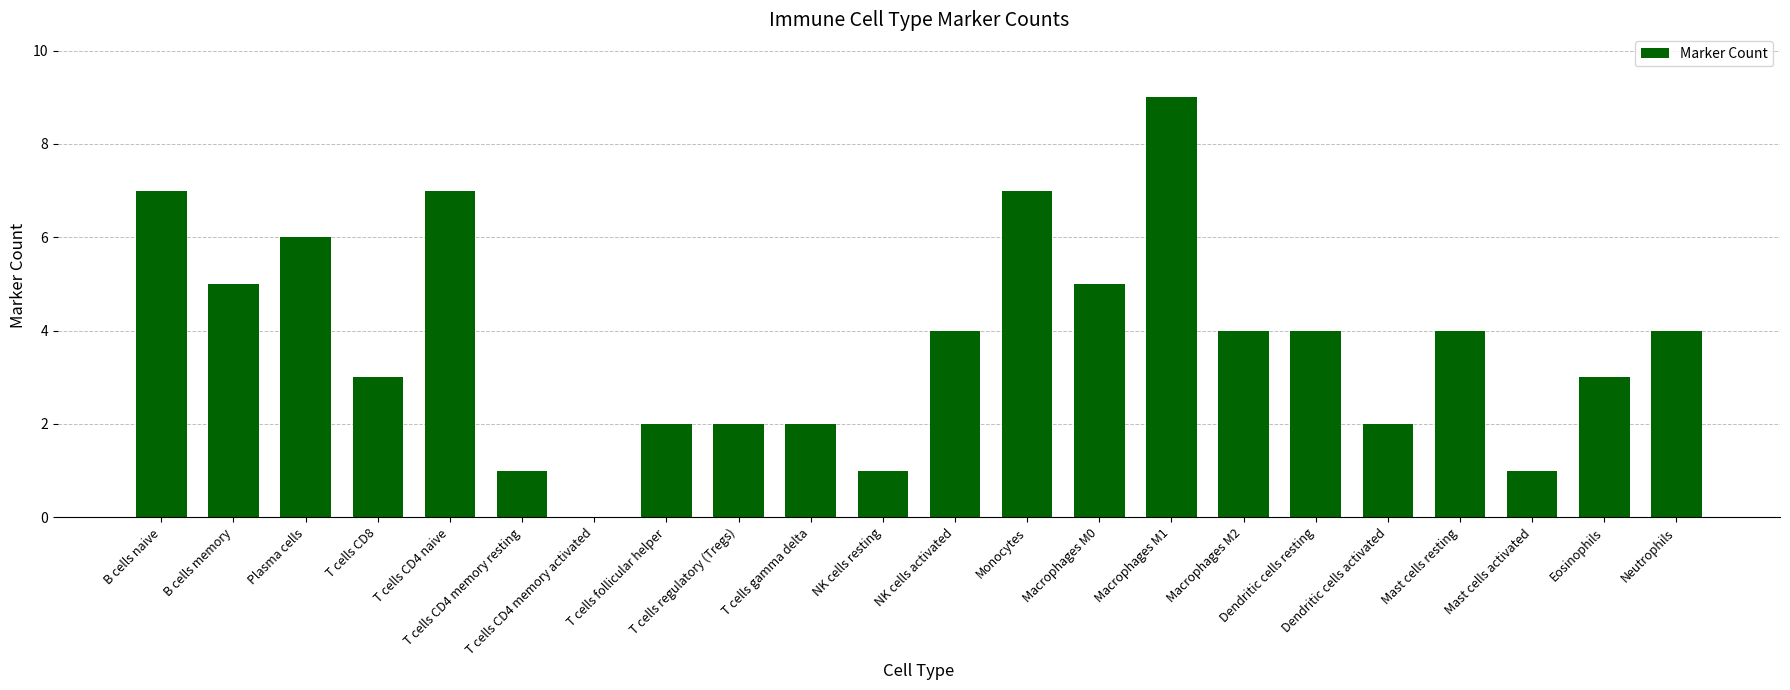

Is it true that the value at Monocytes is 7?

True